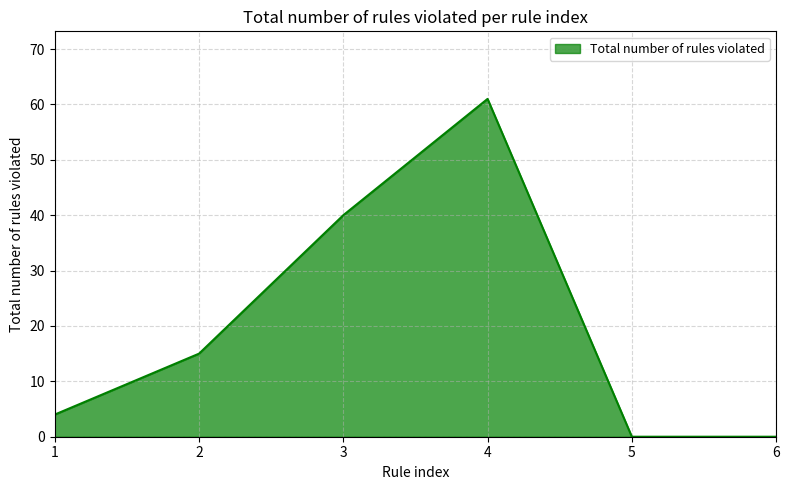

The value at 3 is 40. True or false?

True